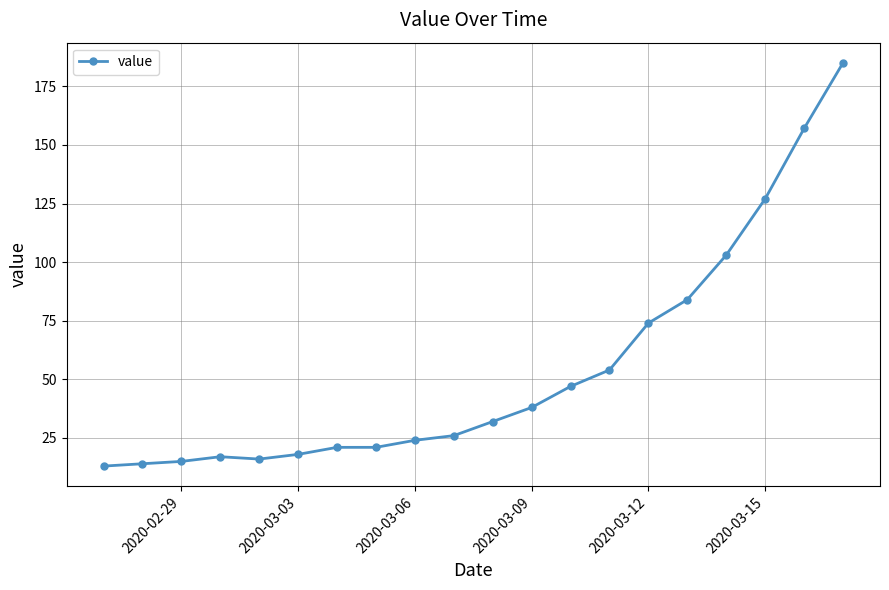

How many categories are shown in the chart?

20